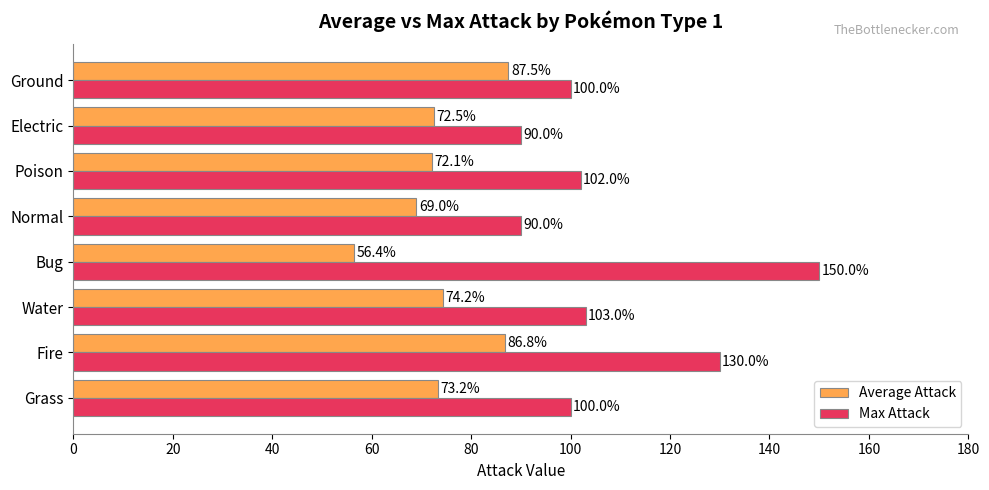

At which label does Average Attack reach its peak?

Ground